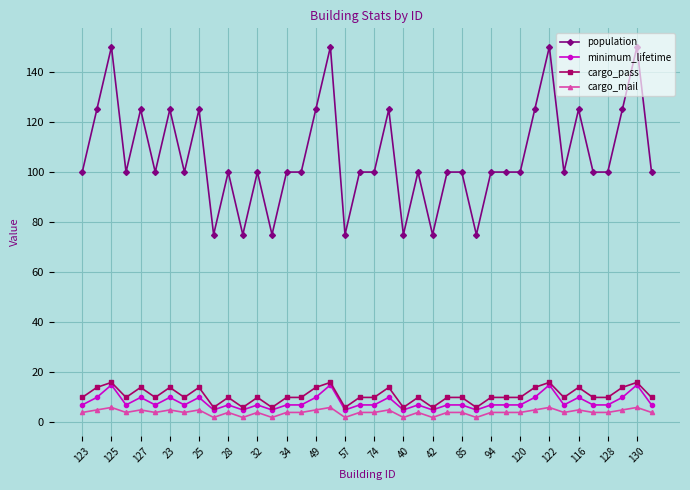

Which series has the largest range (max minus min)?

population